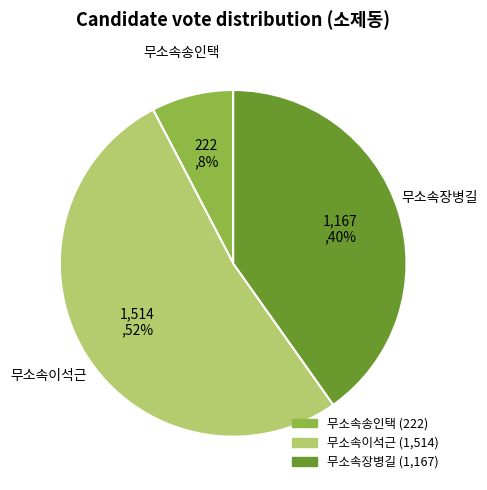

Rank the categories by value from lowest to highest.

무소속송인택, 무소속장병길, 무소속이석근